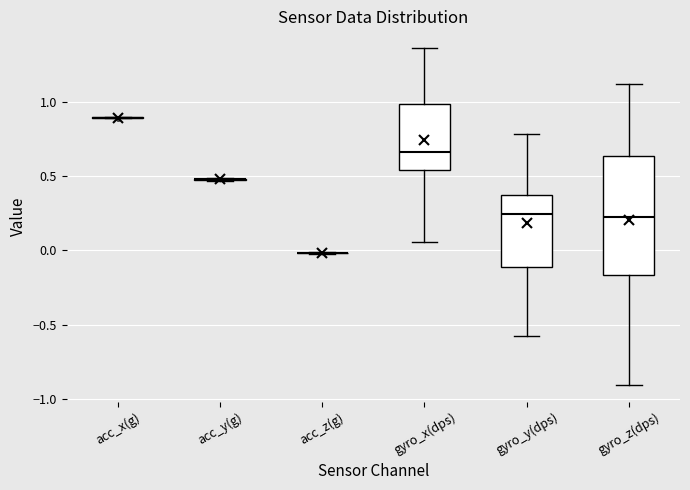

Reading left to right, transcribe this box plot: for each box, give where its median line is, the range the box spans, and where its two whiskers end, as read against the y-axis. The values are not printed on the chart, so give them approximately, as read against the axis.

acc_x(g): box collapsed to a line at 0.90, whiskers 0.90 to 0.90
acc_y(g): box collapsed to a line at 0.50, whiskers 0.45 to 0.50
acc_z(g): box collapsed to a line at 0.00, whiskers 0.00 to 0.00
gyro_x(dps): median 0.65, box 0.55 to 1.00, whiskers 0.05 to 1.35
gyro_y(dps): median 0.25, box -0.10 to 0.35, whiskers -0.60 to 0.80
gyro_z(dps): median 0.20, box -0.15 to 0.65, whiskers -0.90 to 1.10